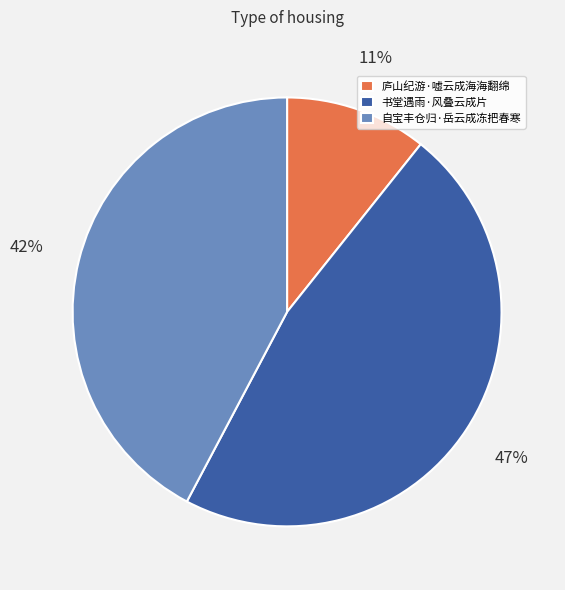

Does 自宝丰仓归·岳云成冻把春寒 represent more than half of the total?

No